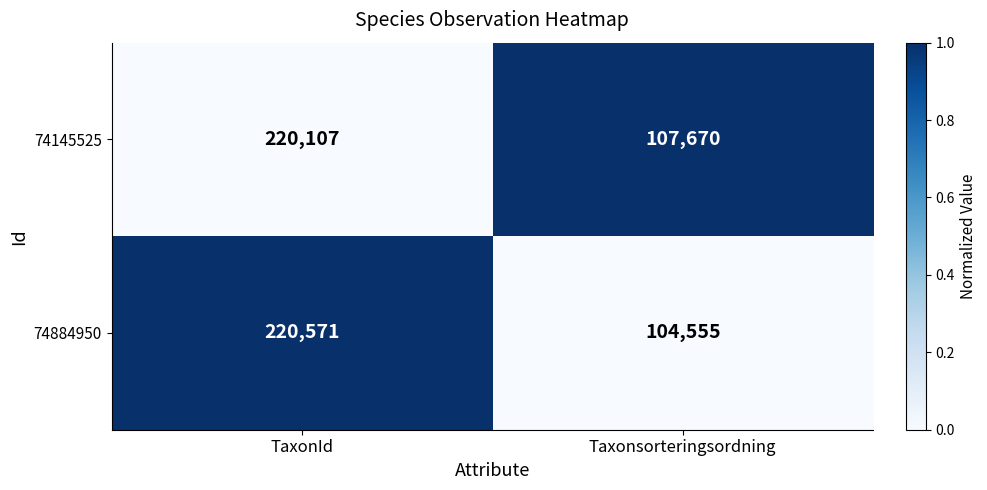

Which category has the highest value in the 74145525 series?

TaxonId